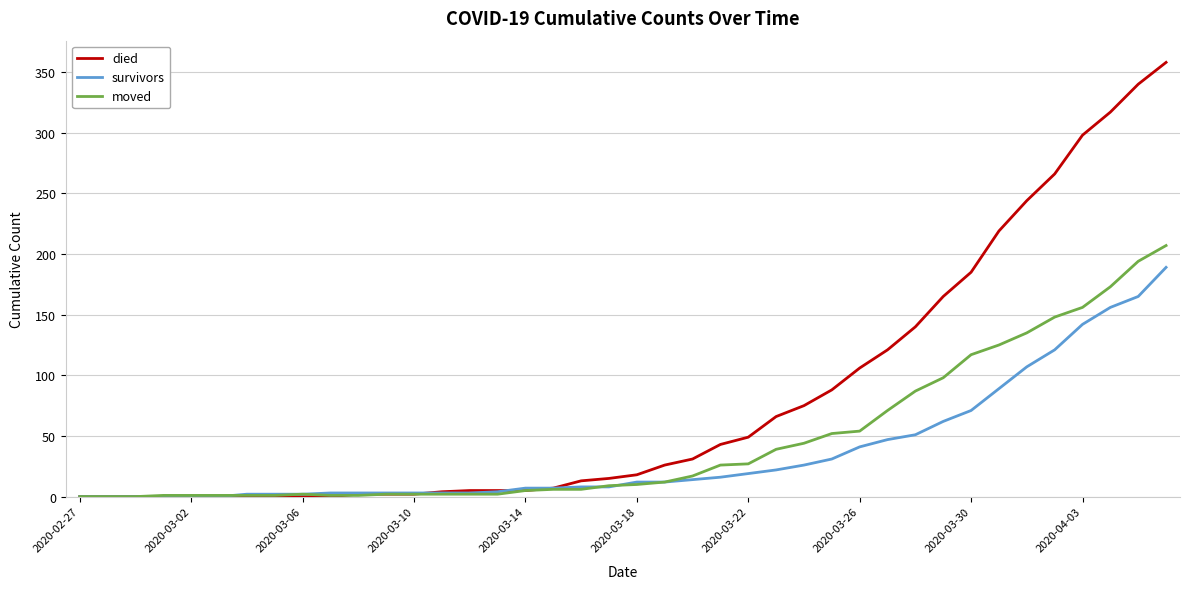

Is this an area chart (filled region under the line)?

No